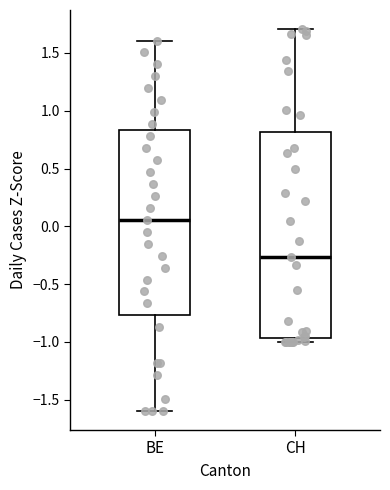

Which box has the lowest median line?

CH